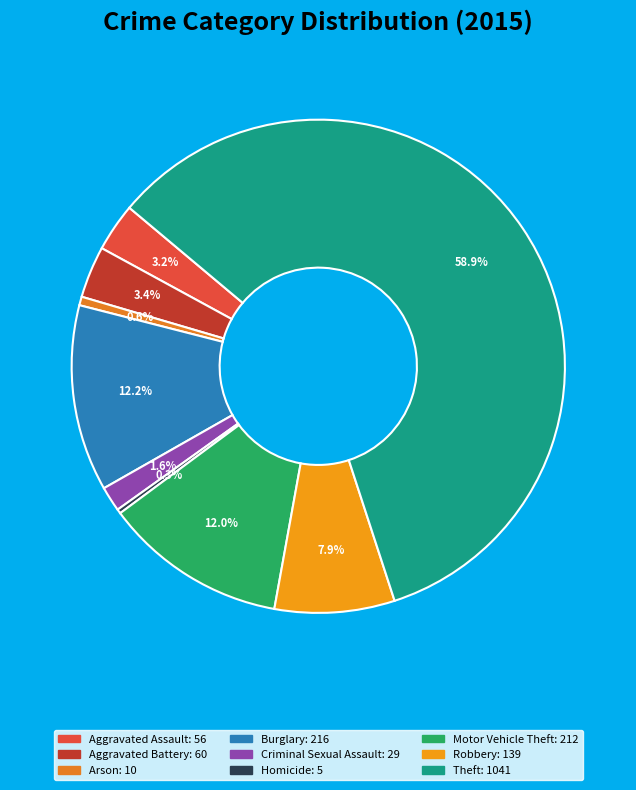

Which has a higher value, Arson or Robbery?

Robbery